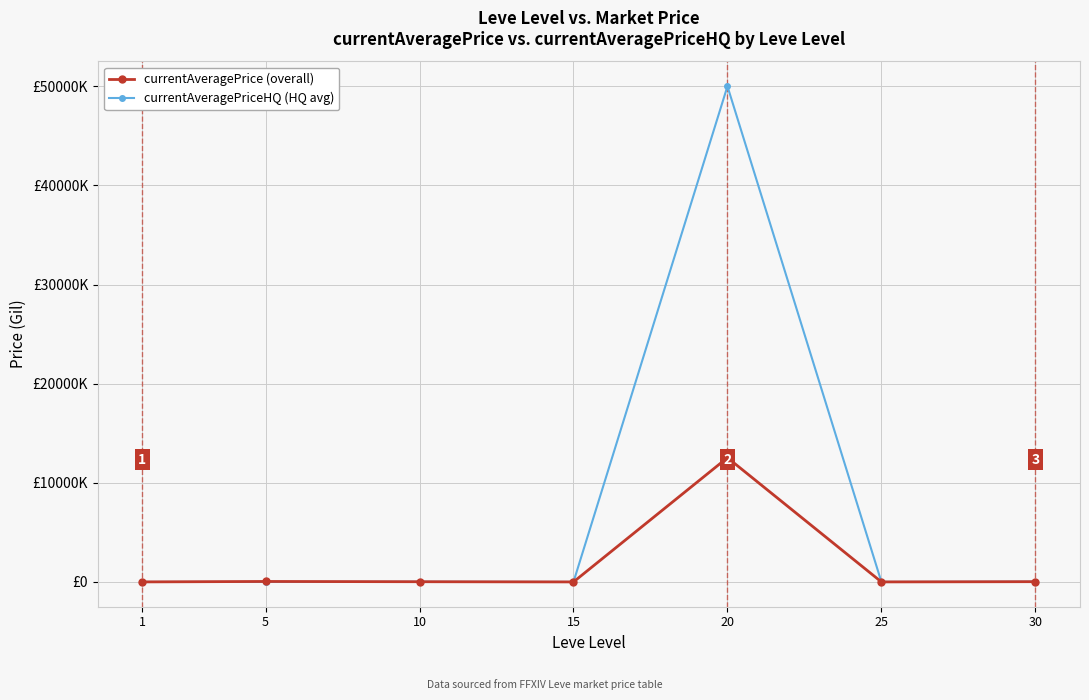

List the series in order of their peak value, lowest first.

currentAveragePrice (overall), currentAveragePriceHQ (HQ avg)